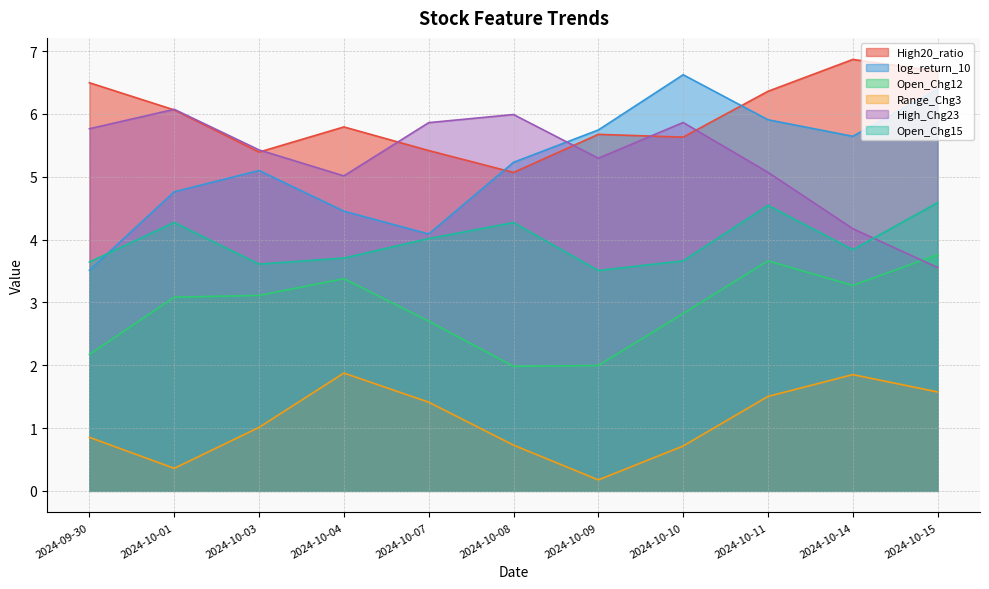

Reading left to right, transcribe all the data shown in this chart.

High20_ratio: 2024-09-30=6.5	2024-10-01=6.1	2024-10-03=5.4	2024-10-04=5.8	2024-10-07=5.4	2024-10-08=5.1	2024-10-09=5.7	2024-10-10=5.6	2024-10-11=6.4	2024-10-14=6.9	2024-10-15=6.7
log_return_10: 2024-09-30=3.5	2024-10-01=4.8	2024-10-03=5.1	2024-10-04=4.5	2024-10-07=4.1	2024-10-08=5.2	2024-10-09=5.7	2024-10-10=6.6	2024-10-11=5.9	2024-10-14=5.6	2024-10-15=6.4
Open_Chg12: 2024-09-30=2.2	2024-10-01=3.1	2024-10-03=3.1	2024-10-04=3.4	2024-10-07=2.7	2024-10-08=2.0	2024-10-09=2.0	2024-10-10=2.8	2024-10-11=3.7	2024-10-14=3.3	2024-10-15=3.8
Range_Chg3: 2024-09-30=0.9	2024-10-01=0.4	2024-10-03=1.0	2024-10-04=1.9	2024-10-07=1.4	2024-10-08=0.7	2024-10-09=0.2	2024-10-10=0.7	2024-10-11=1.5	2024-10-14=1.9	2024-10-15=1.6
High_Chg23: 2024-09-30=5.8	2024-10-01=6.1	2024-10-03=5.4	2024-10-04=5.0	2024-10-07=5.9	2024-10-08=6.0	2024-10-09=5.3	2024-10-10=5.9	2024-10-11=5.1	2024-10-14=4.2	2024-10-15=3.6
Open_Chg15: 2024-09-30=3.6	2024-10-01=4.3	2024-10-03=3.6	2024-10-04=3.7	2024-10-07=4.0	2024-10-08=4.3	2024-10-09=3.5	2024-10-10=3.7	2024-10-11=4.5	2024-10-14=3.8	2024-10-15=4.6